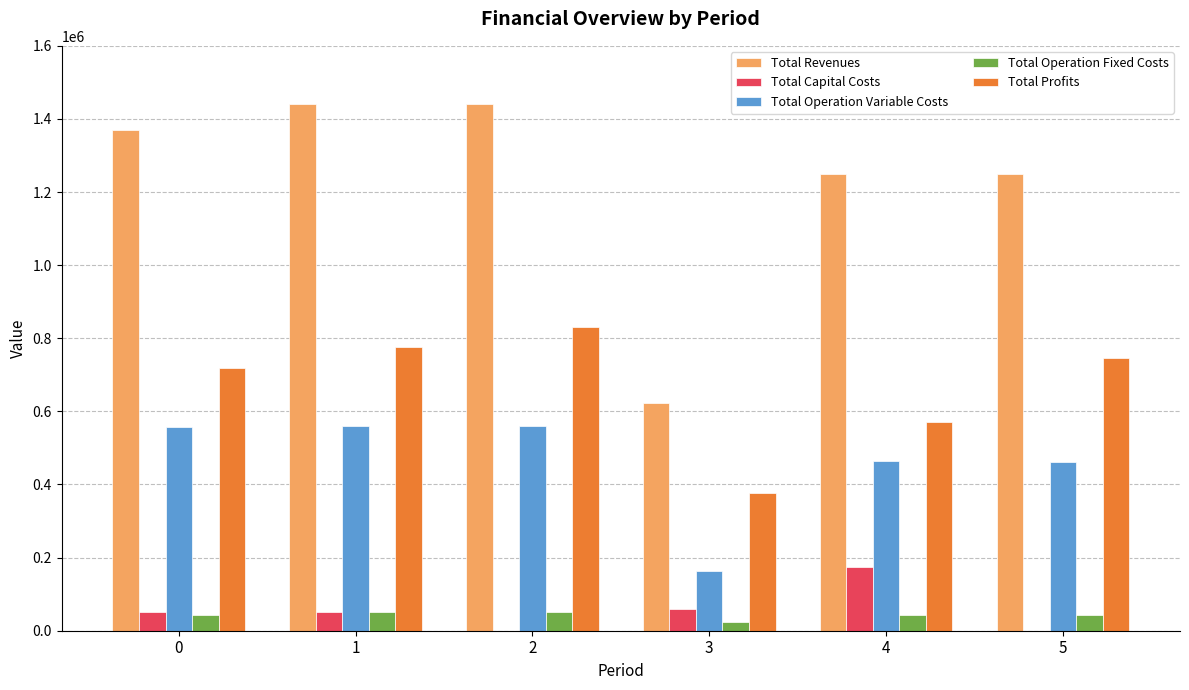

What is the average value of the Total Operation Fixed Costs series?

42483.6